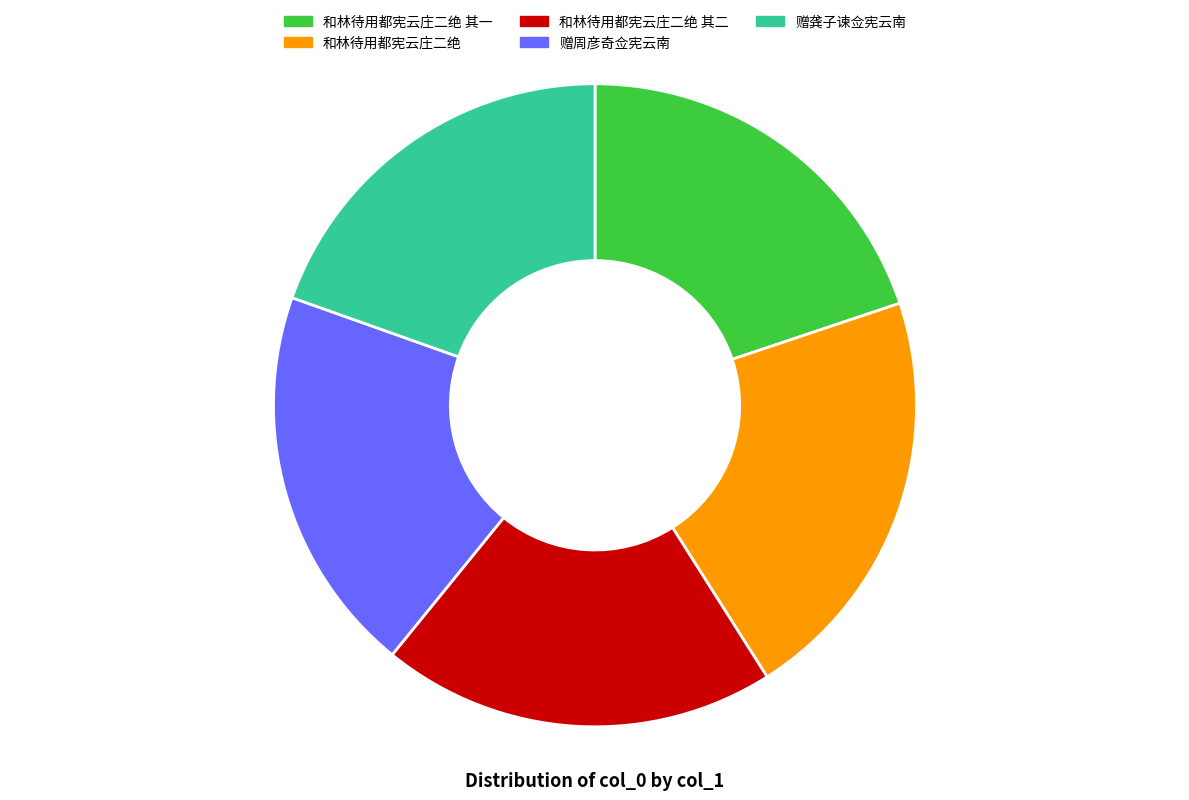

Is there any slice that represents more than half of the pie?

No